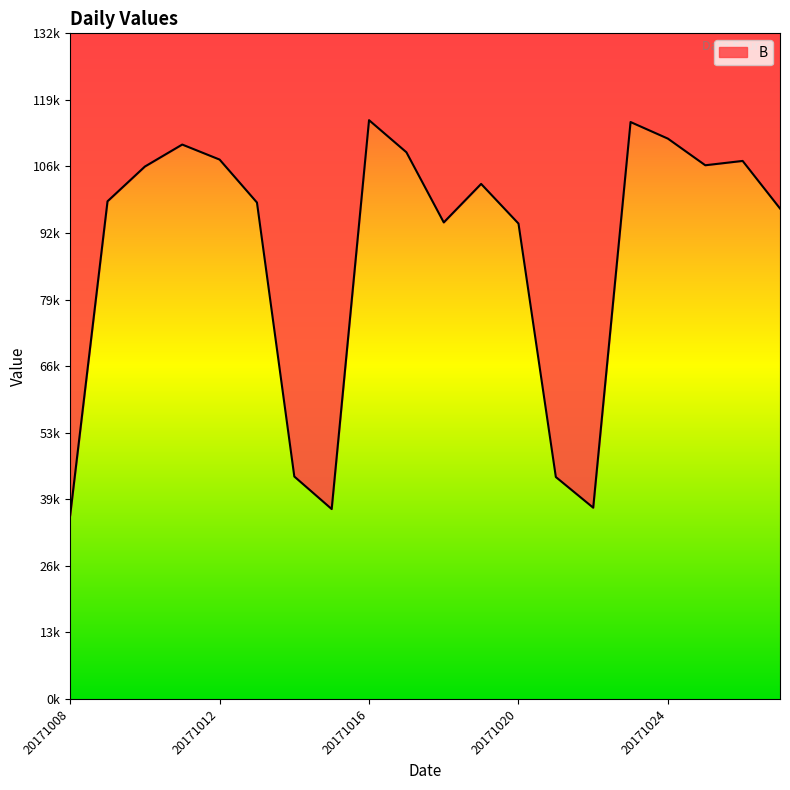

Approximately how many times larger is the value at 20171019 compared to 20171020?

1.1